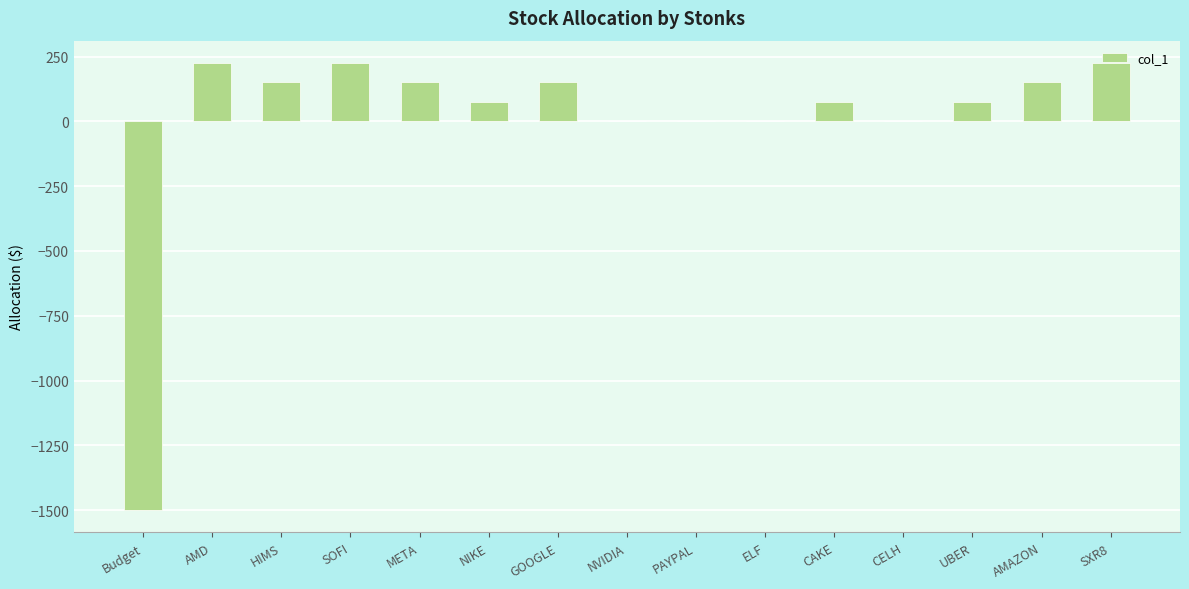

The value at CELH is -995. True or false?

False